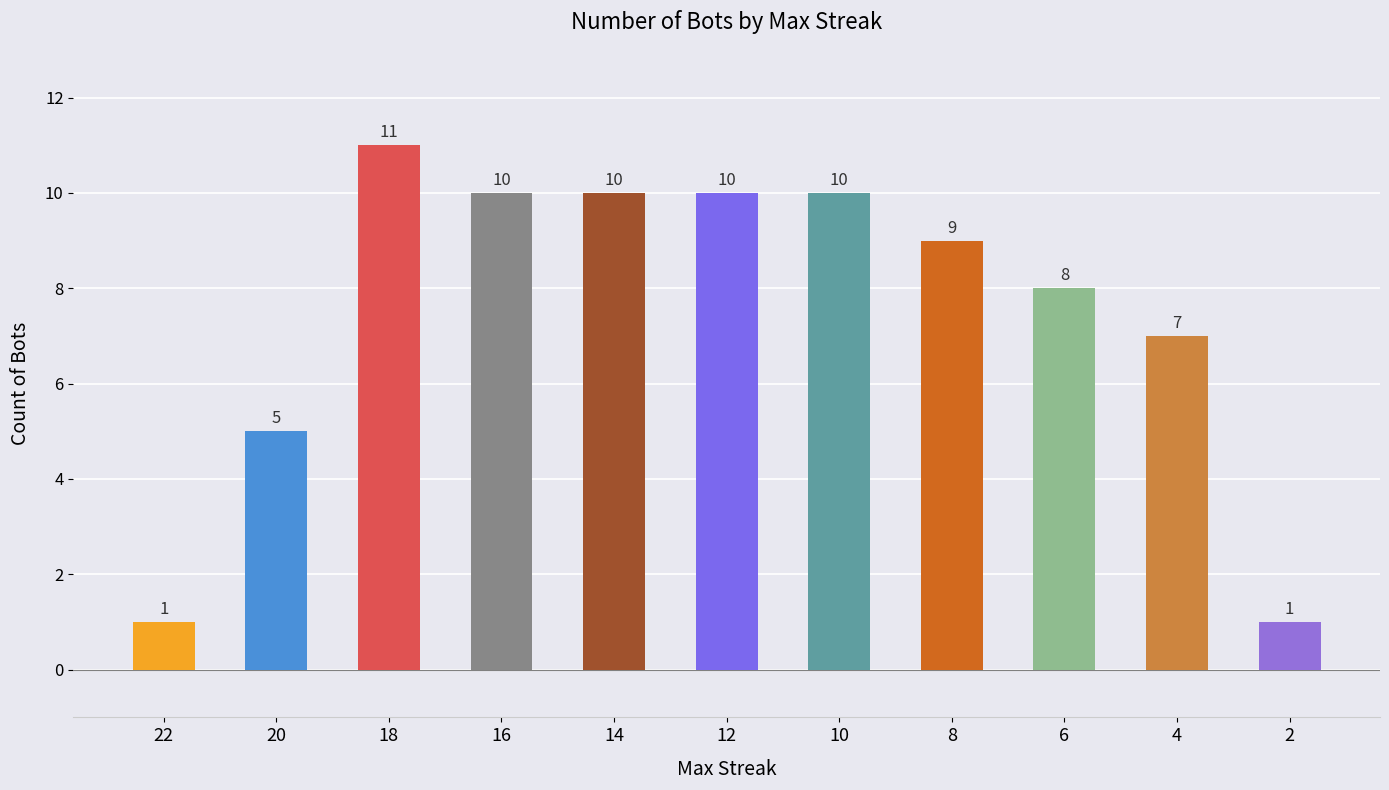

True or false: the data shows 7 at 4.

True